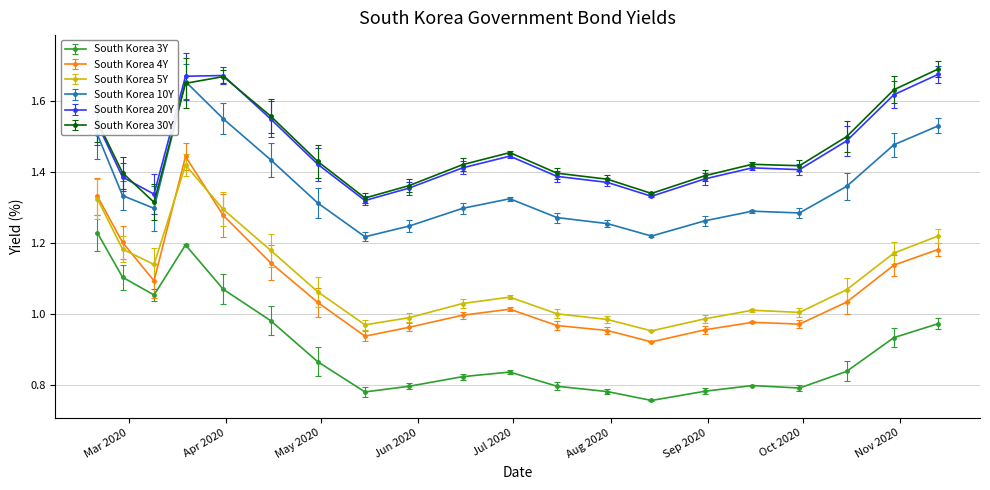

What is the difference between the maximum and minimum values in the South Korea 3Y series?

0.5